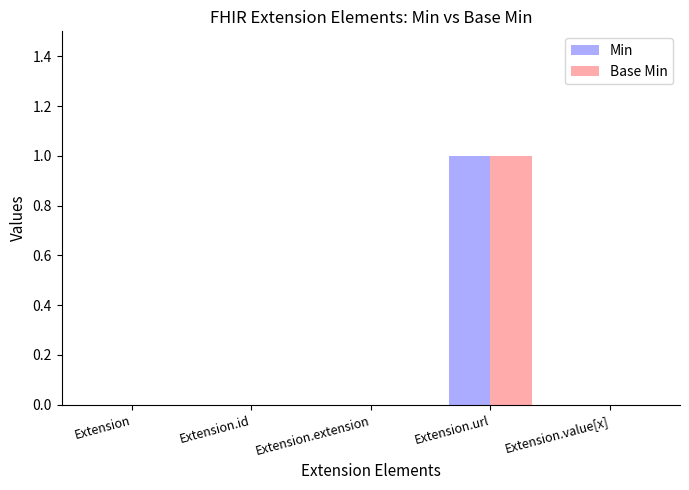

What are all the series names shown in the legend?

Min, Base Min